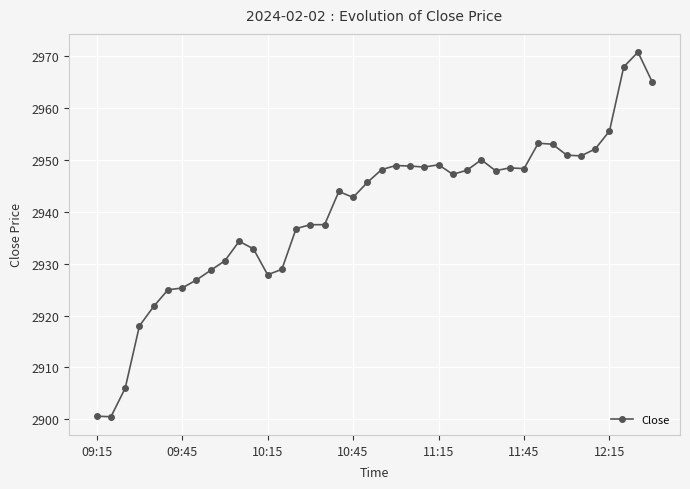

What is the difference between the second highest and second lowest values?

67.3